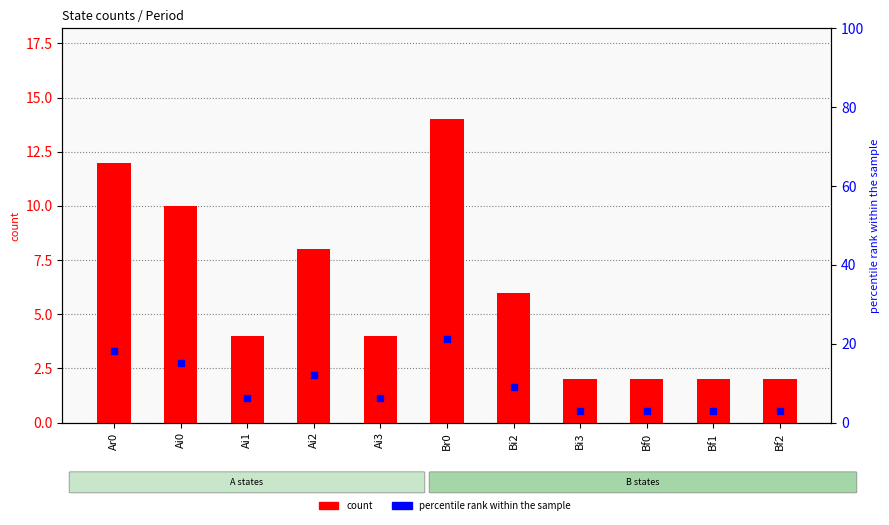

At which category is the sum across all series the highest?

Br0